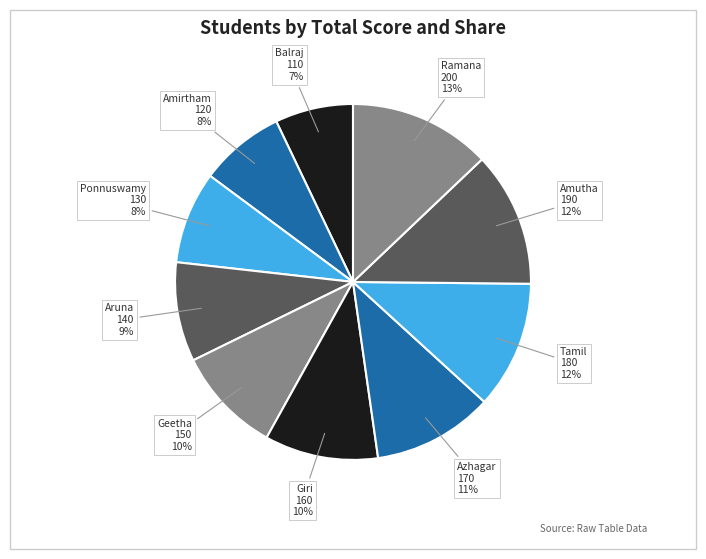

Does any single category account for the majority?

No